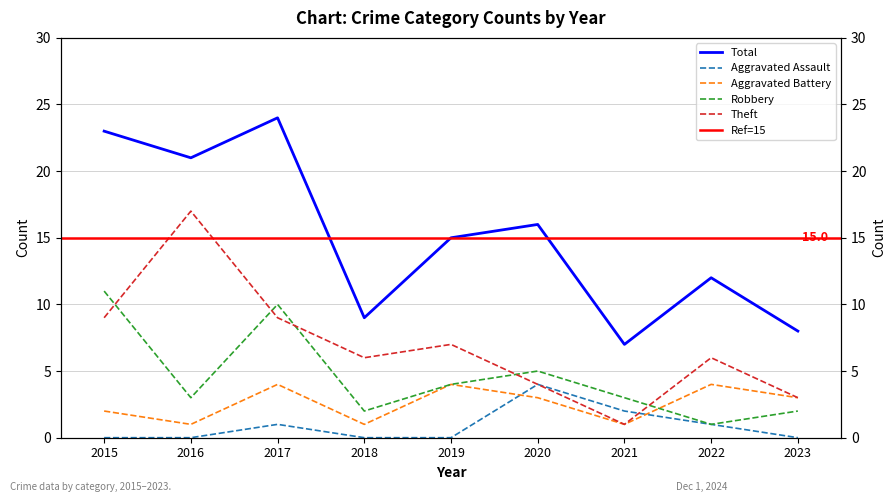

What is the greatest value displayed?

24